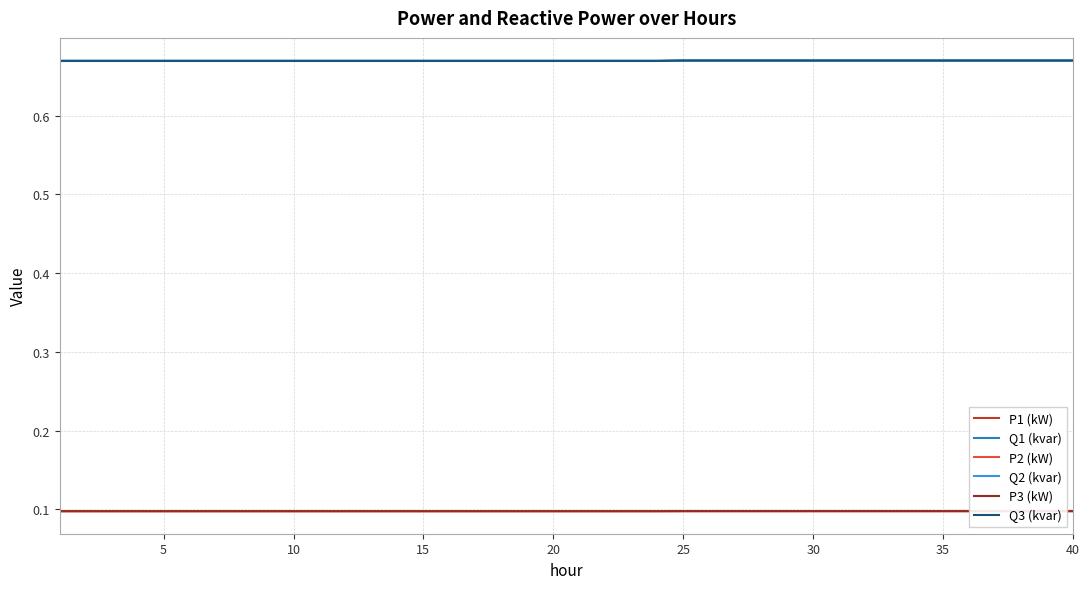

What is the total value across all series at 15?

2.3